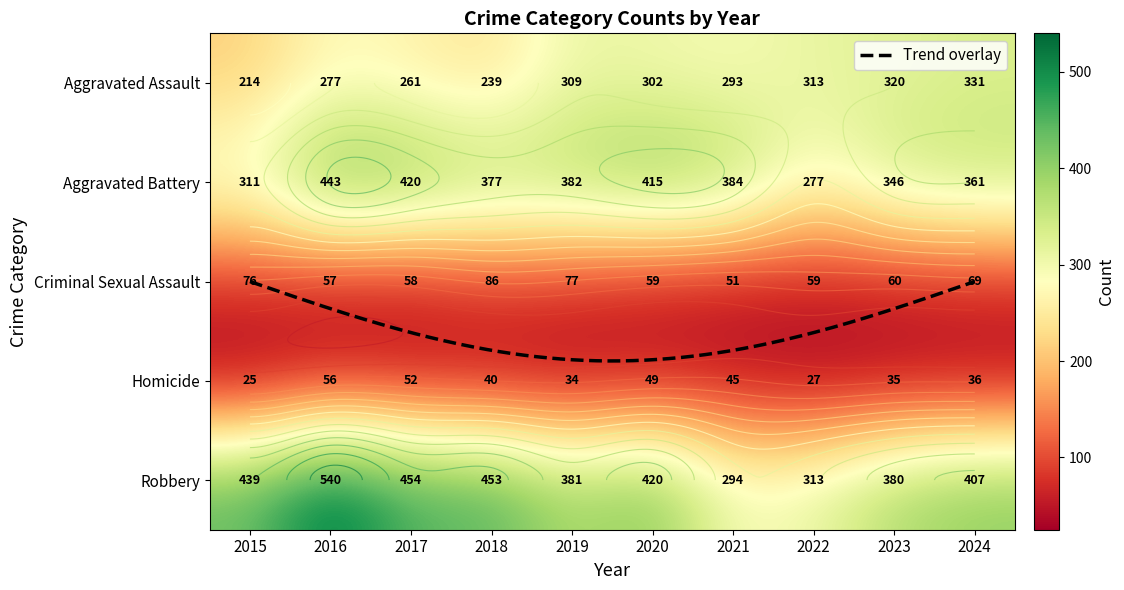

What is the difference between the maximum and minimum values in the Robbery series?

246